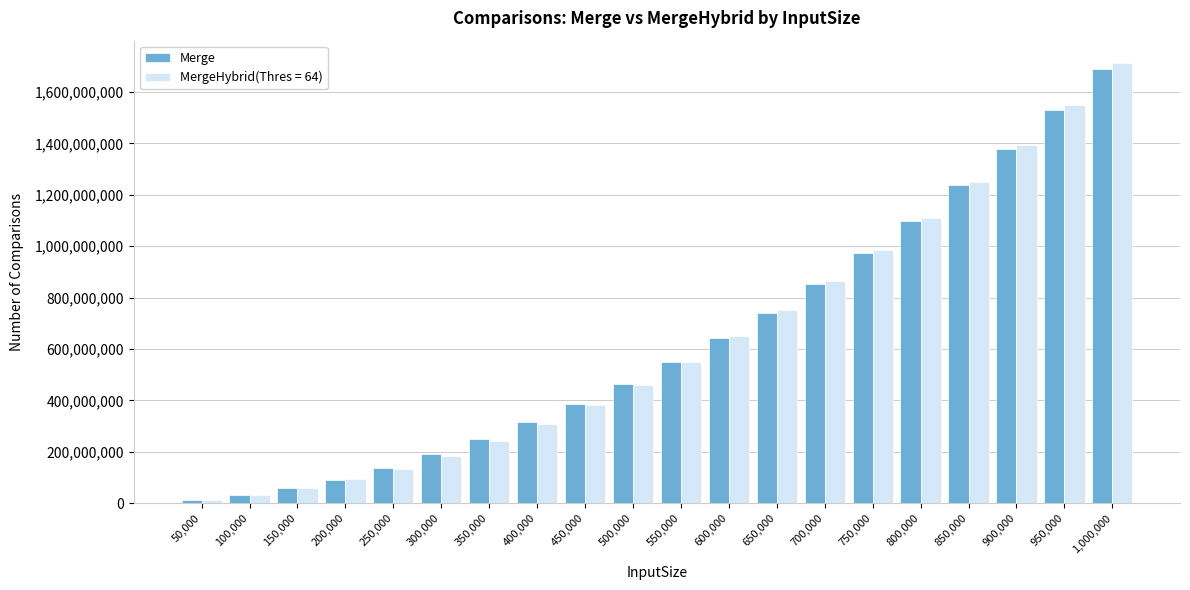

What is the greatest value displayed?

1713678015